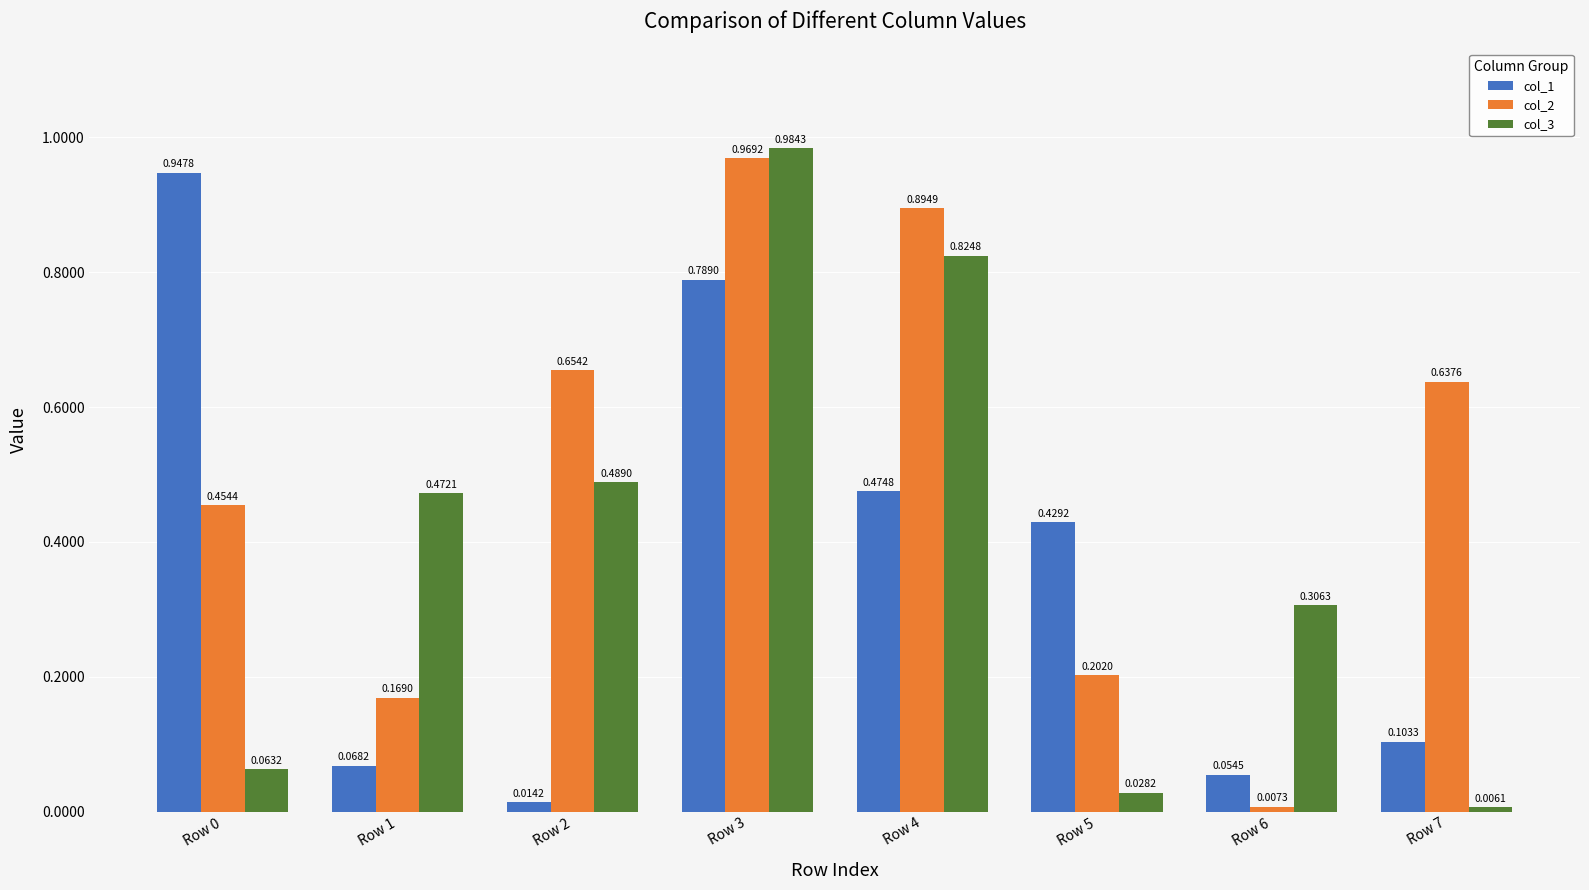

What are all the series names shown in the legend?

col_1, col_2, col_3